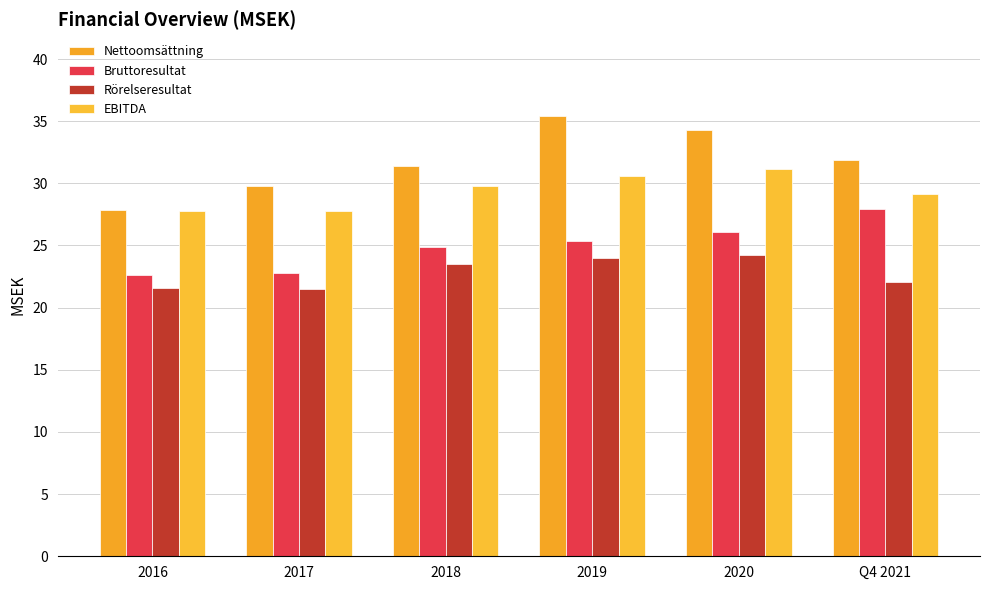

What is the value of the Rörelseresultat bar at the 5th from the left?

24.3